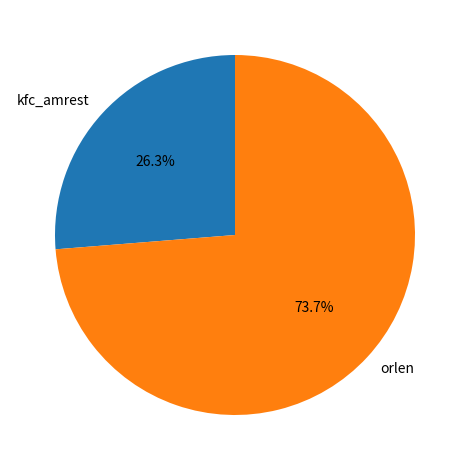

Rank the categories by value from lowest to highest.

kfc_amrest, orlen